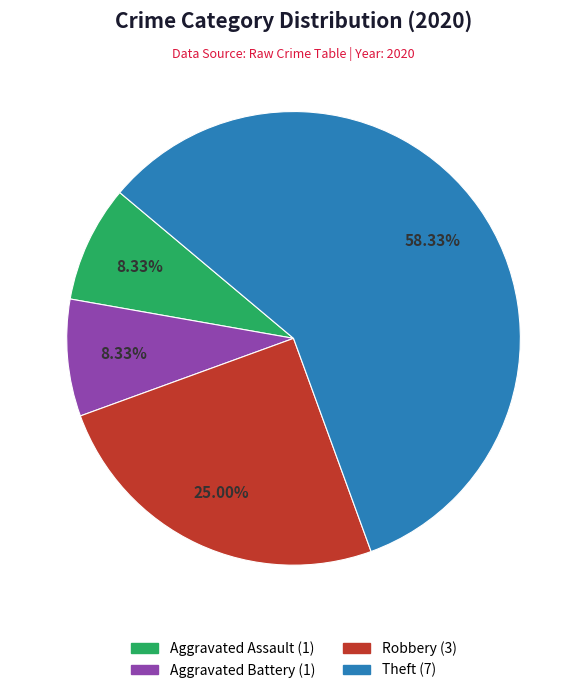

Does any single category account for the majority?

Yes